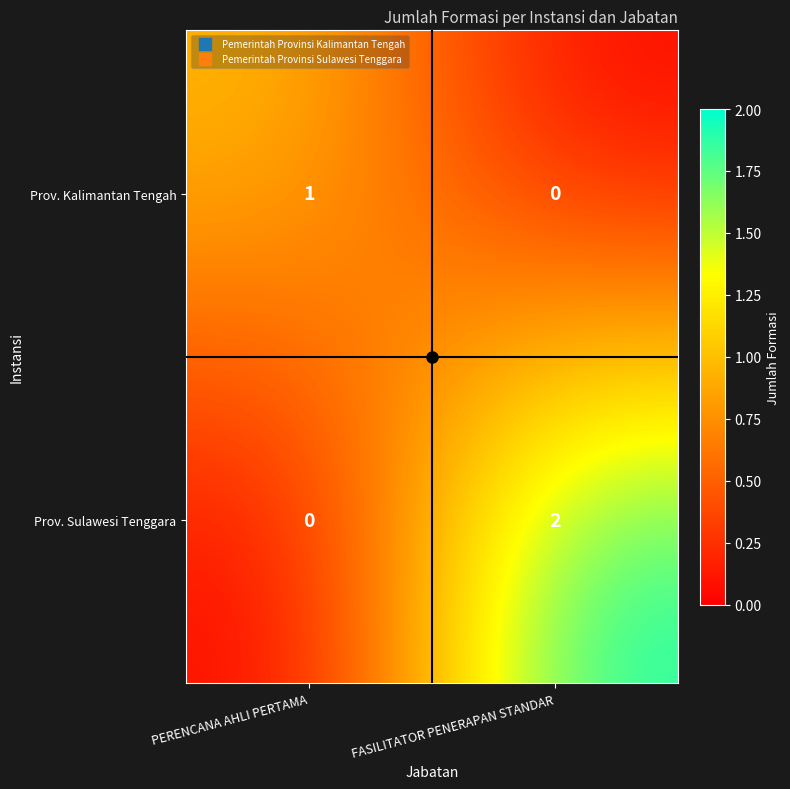

Which category has the lowest value in the Prov. Sulawesi Tenggara series?

PERENCANA AHLI PERTAMA